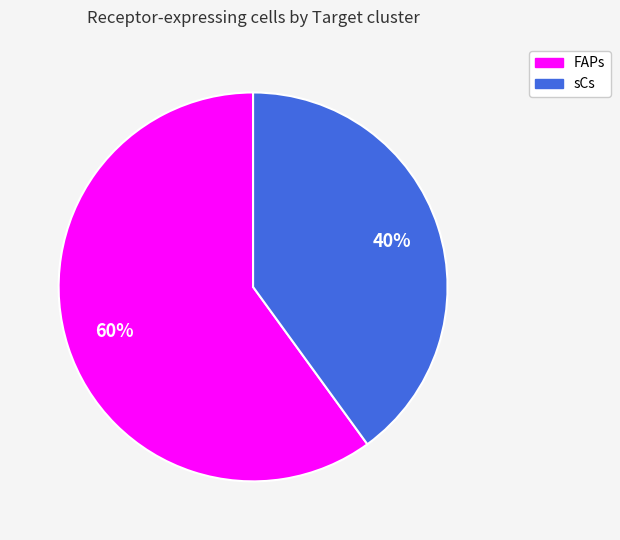

How many slices are in this pie chart?

2